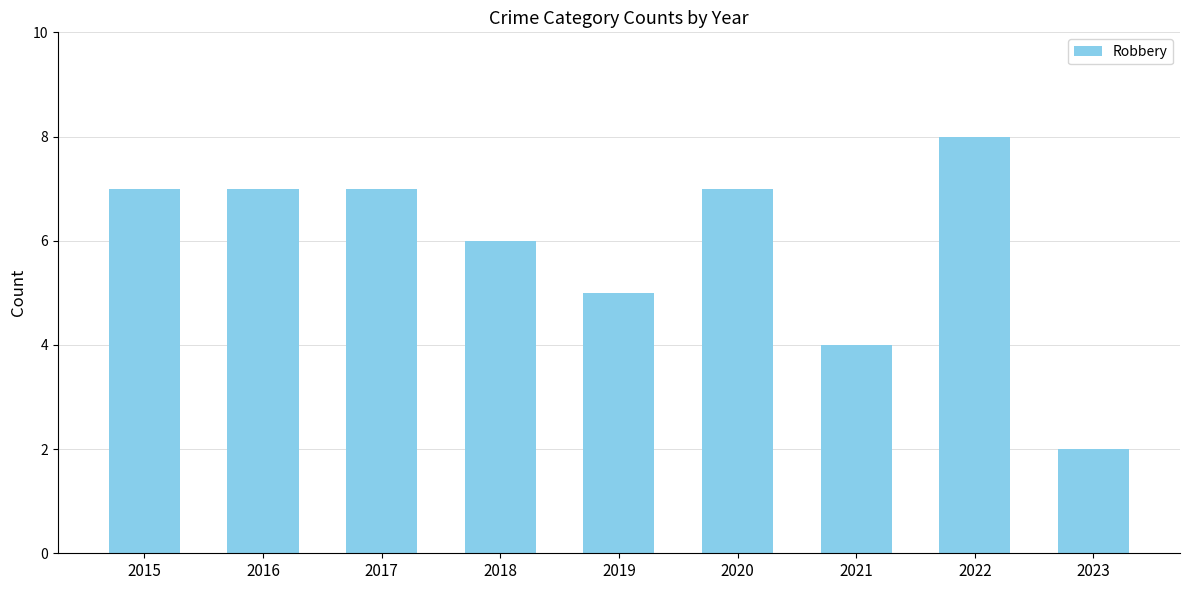

What is the maximum value shown in the chart?

8